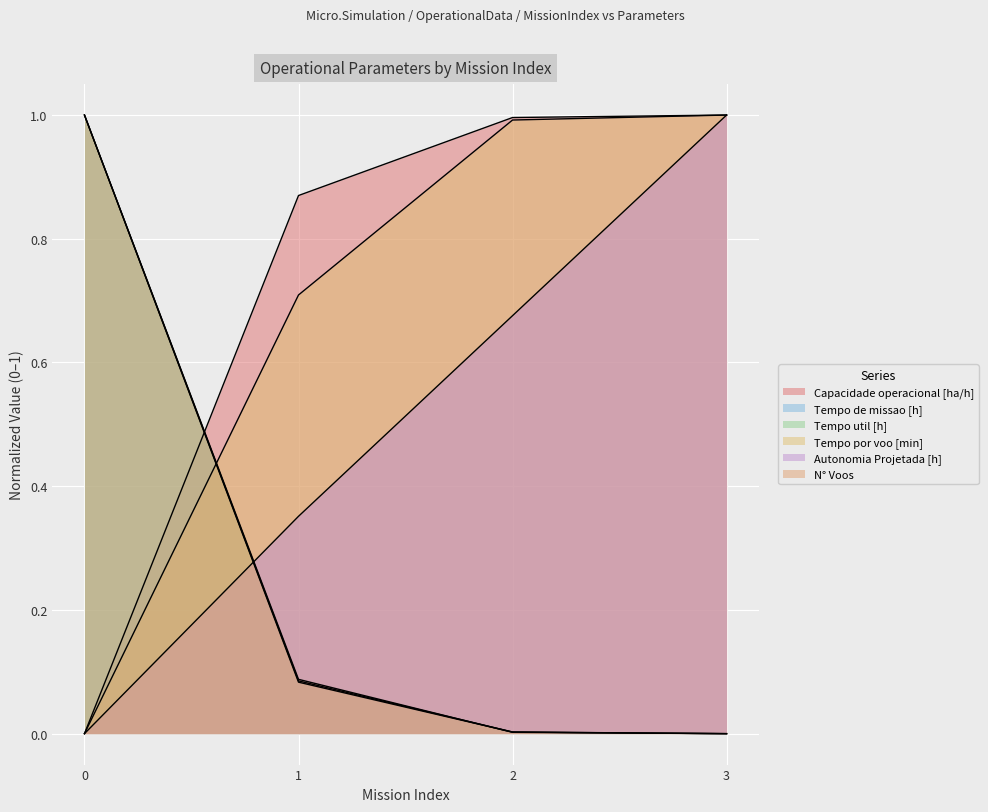

Rank the series by their maximum value, from highest to lowest.

Capacidade operacional [ha/h], Tempo de missao [h], Tempo util [h], Tempo por voo [min], Autonomia Projetada [h], N° Voos